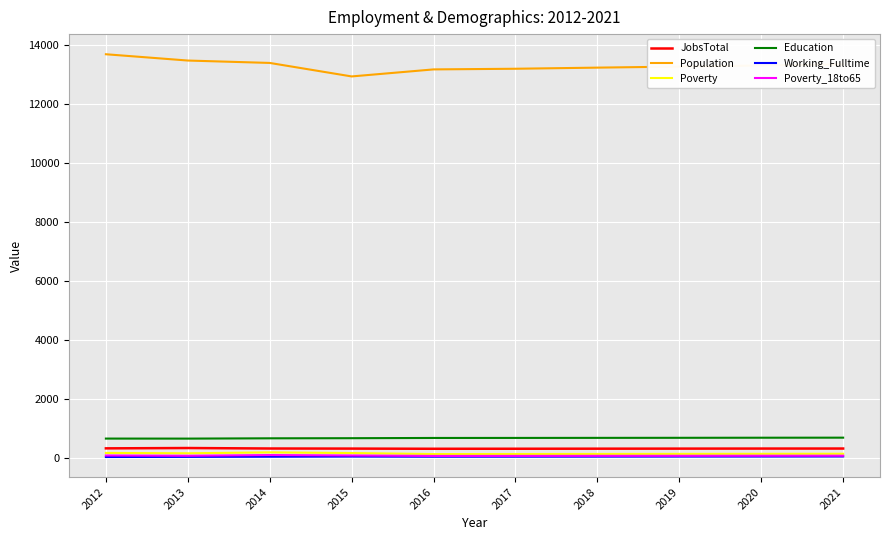

What is the sum of all JobsTotal values?

3358